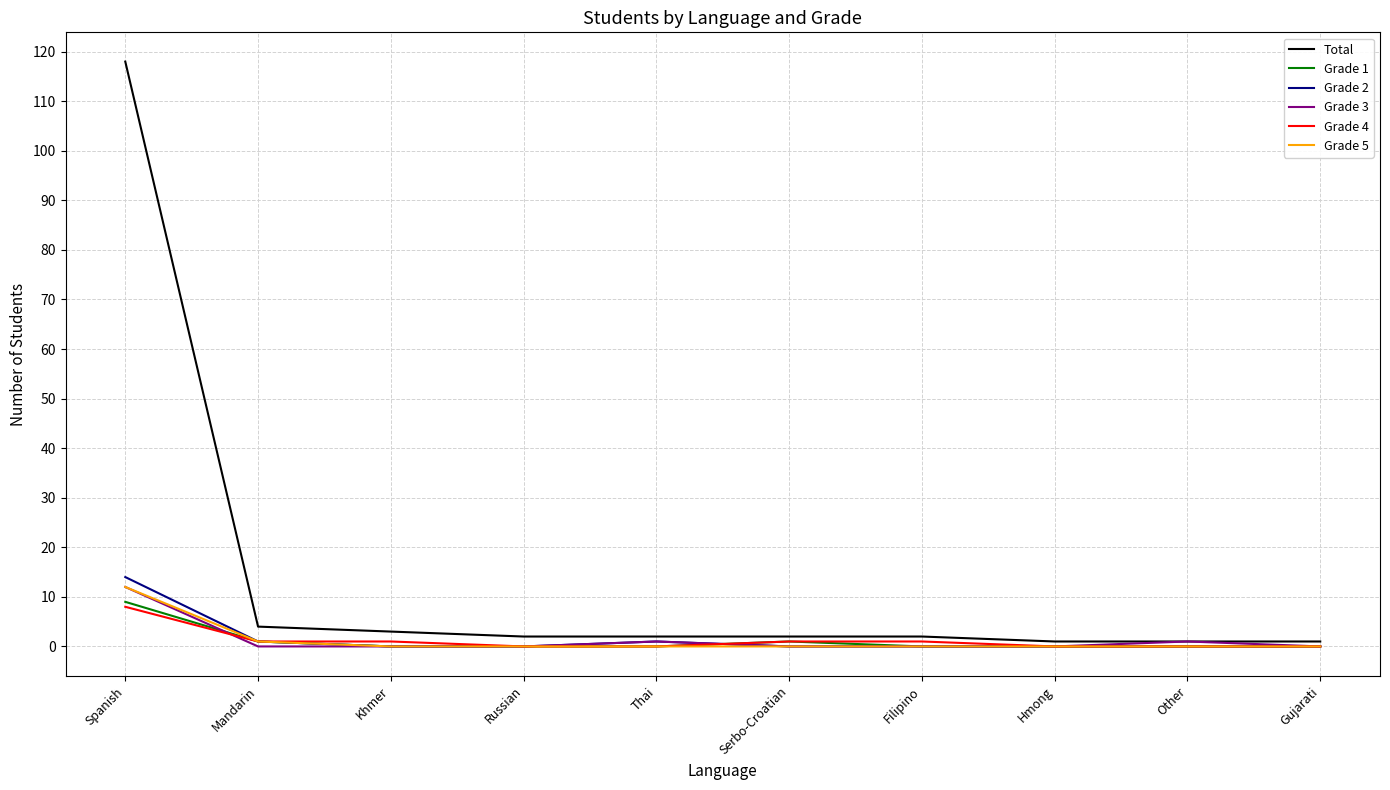

At which category is the sum across all series the highest?

Spanish